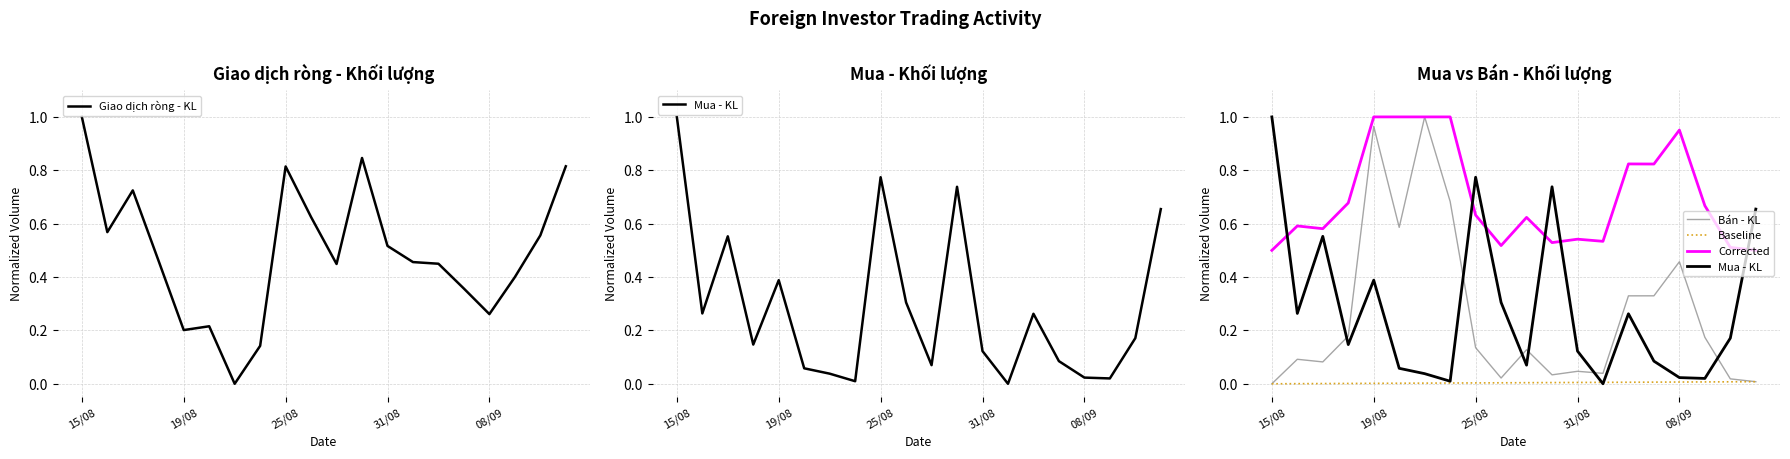

Which category has the highest value in the Giao dịch ròng - KL series?

15/08